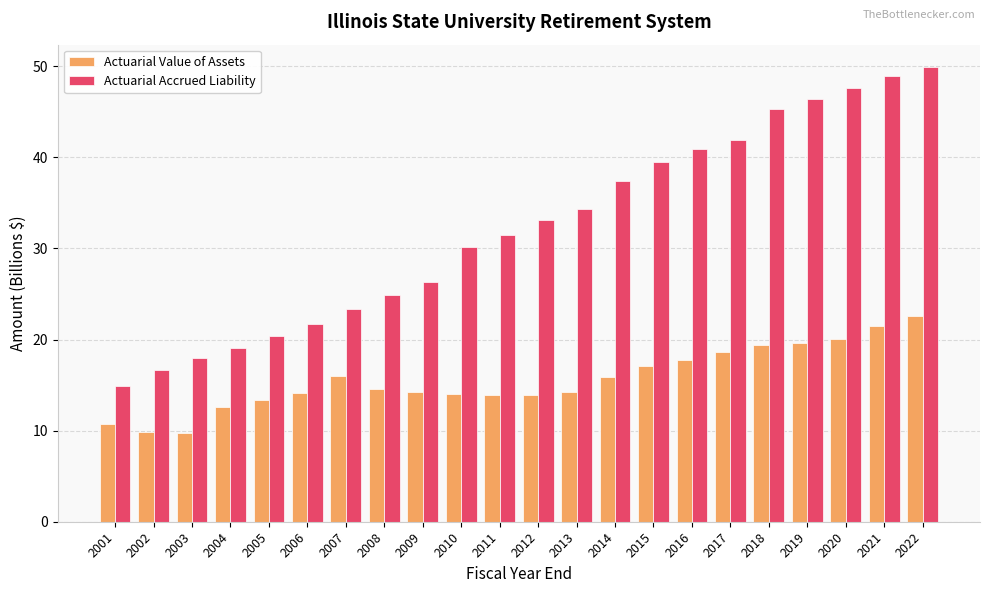

Rank the series by their maximum value, from lowest to highest.

Actuarial Value of Assets, Actuarial Accrued Liability